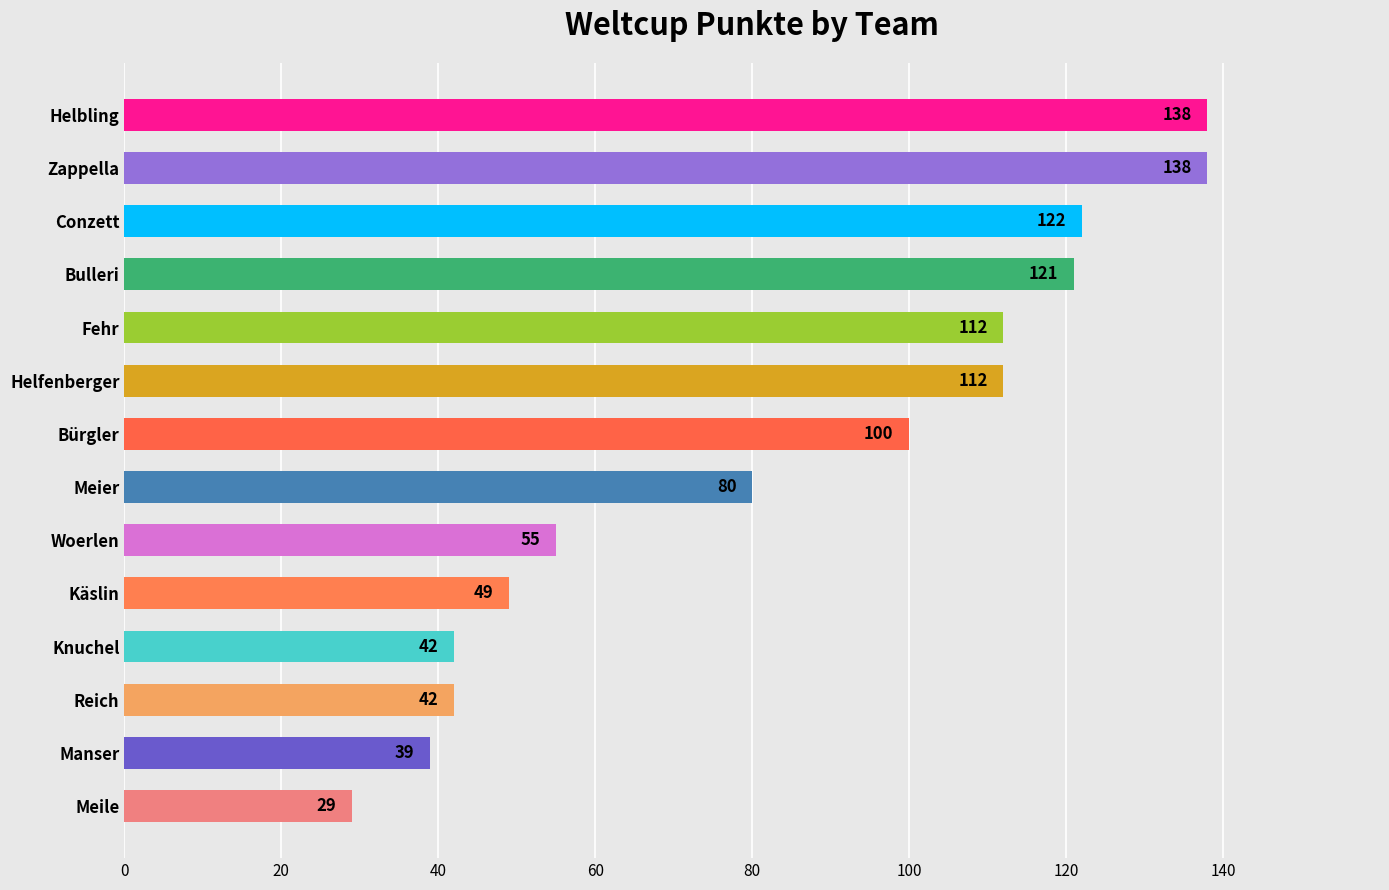

What is the change in value from Bulleri to Fehr?

-9